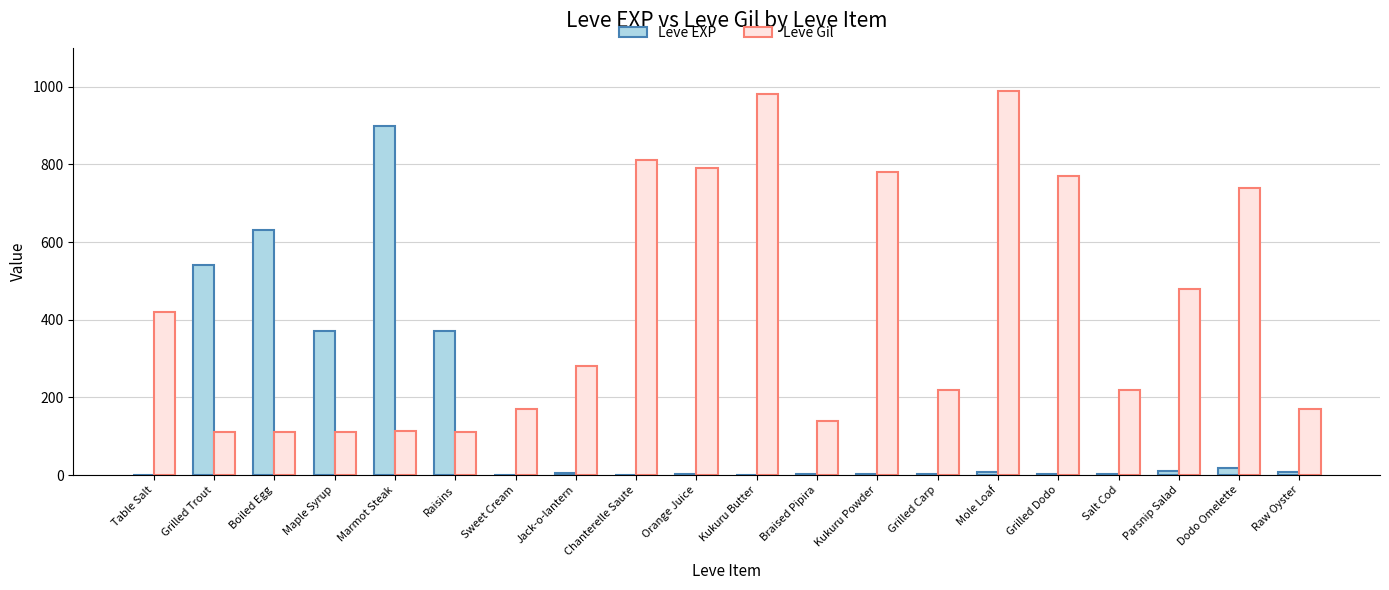

What is the spread (max minus min) of values at Mole Loaf?

981